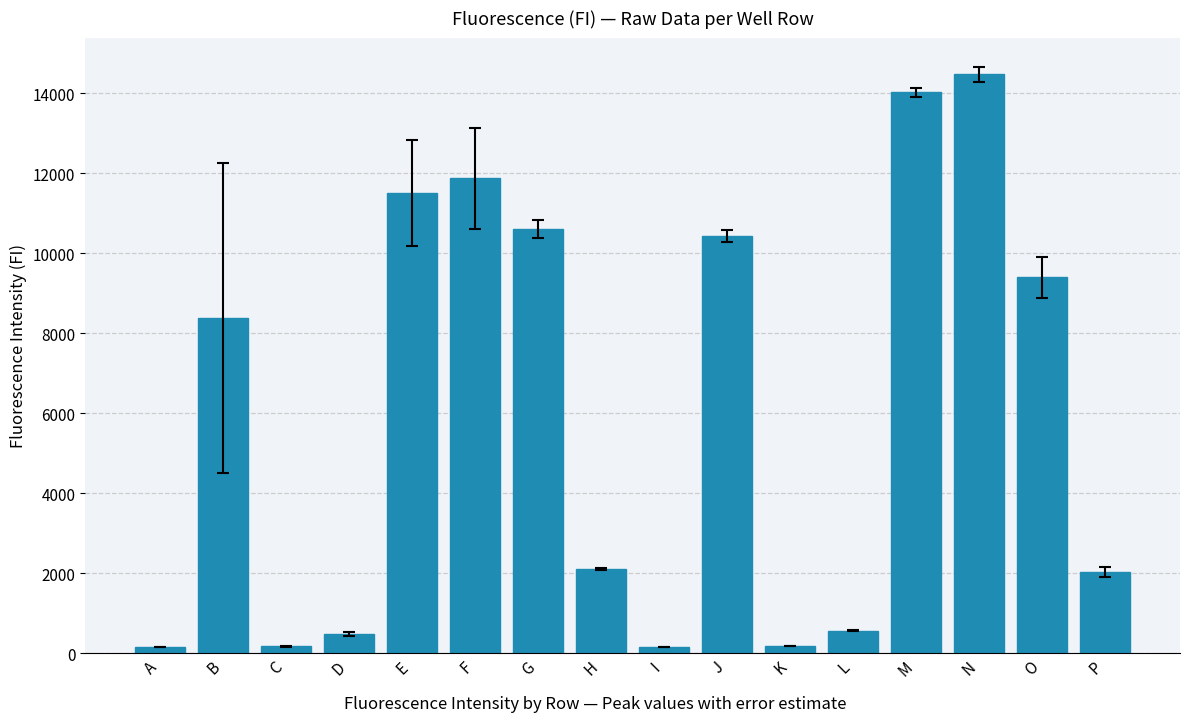

How many data points are less than 8373?

8